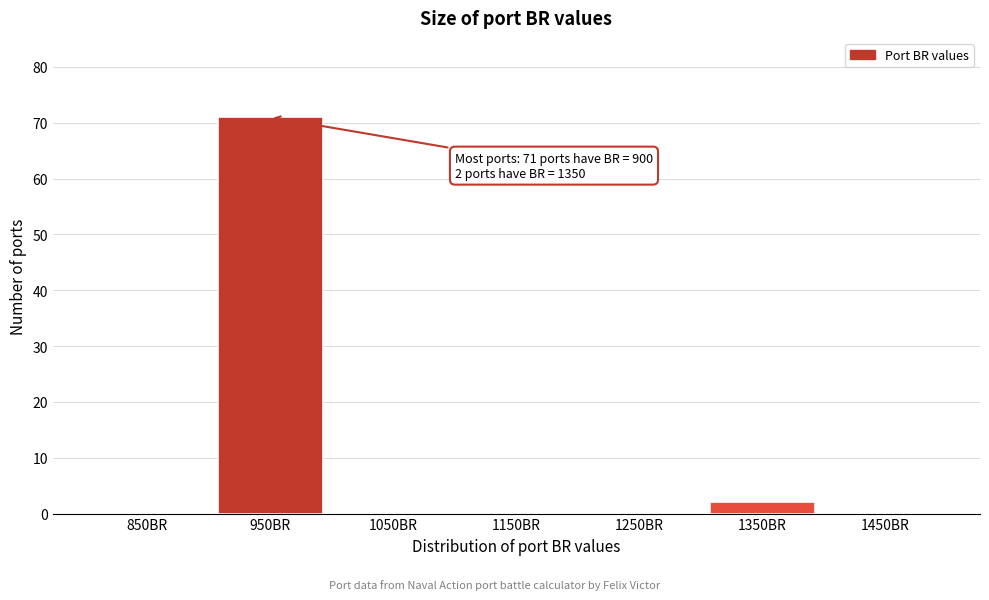

Which range on the x-axis has the tallest bar?

900 to 1000